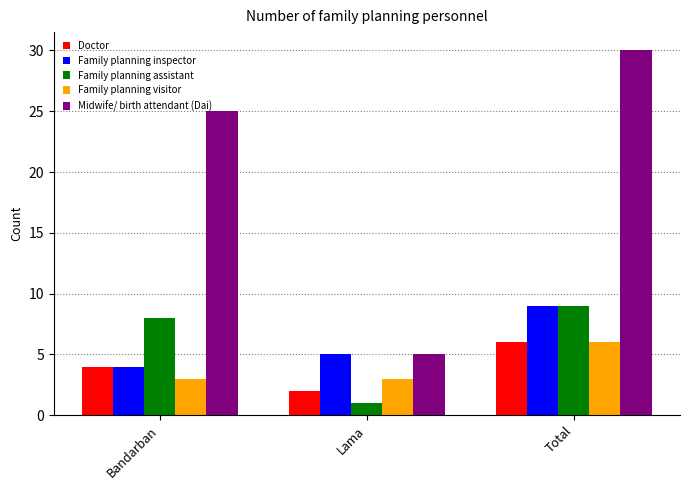

What is the label of the 3rd bar from the right?

Bandarban